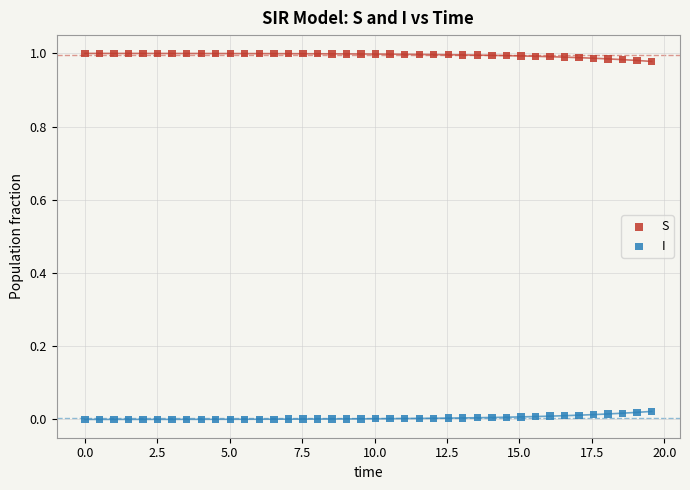

What is the X range (max minus min) for the scatter plot?

19.6